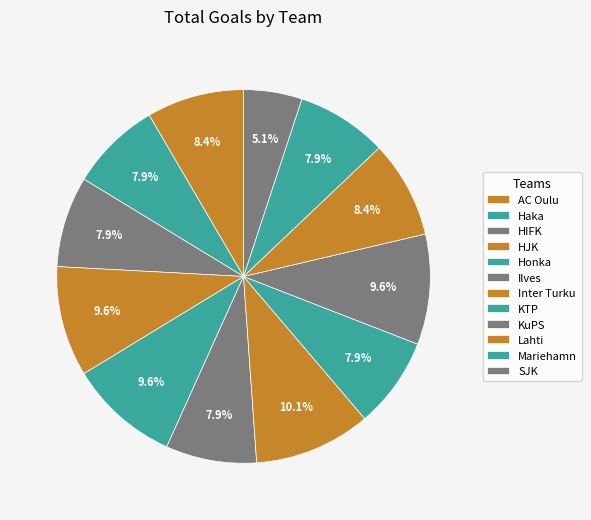

Is Mariehamn the majority of the pie?

No